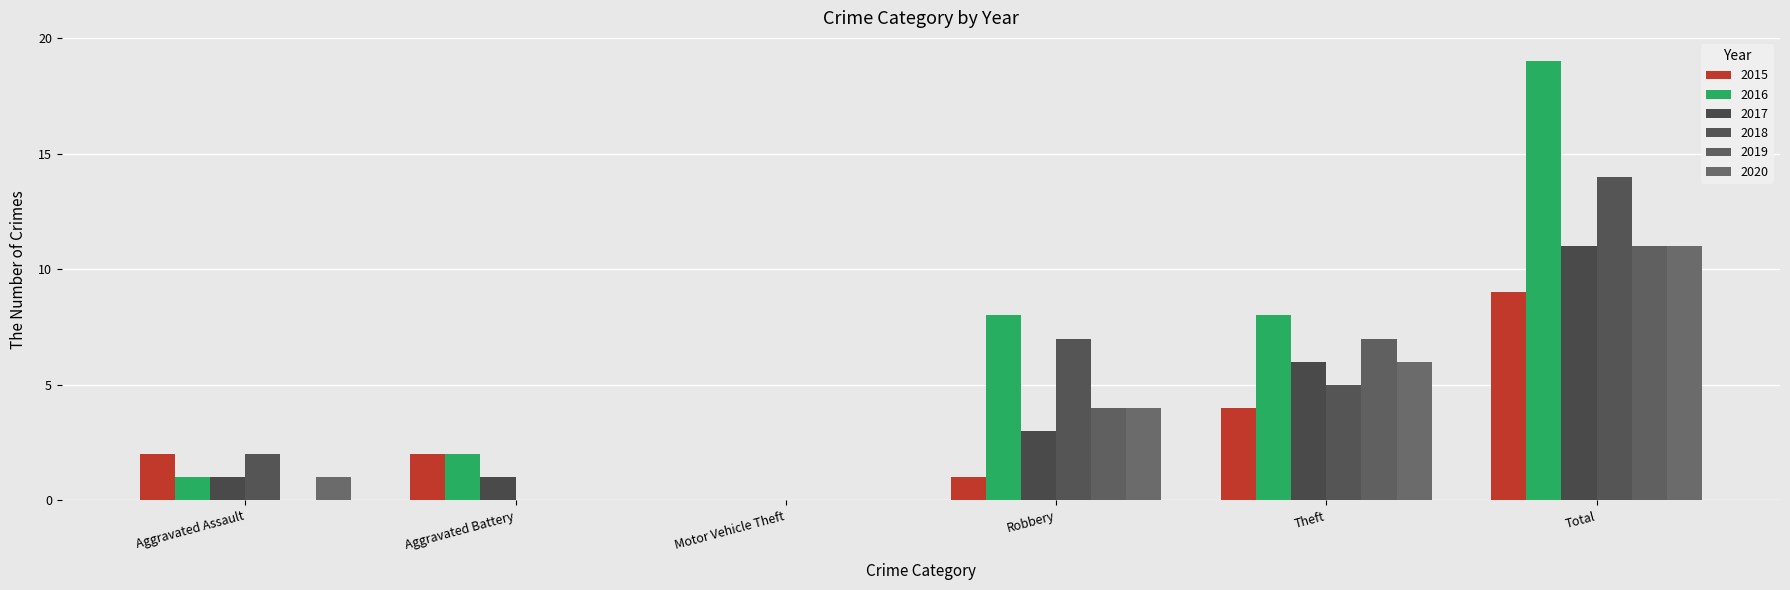

Is it true that 2017 equals 0 at Motor Vehicle Theft?

True